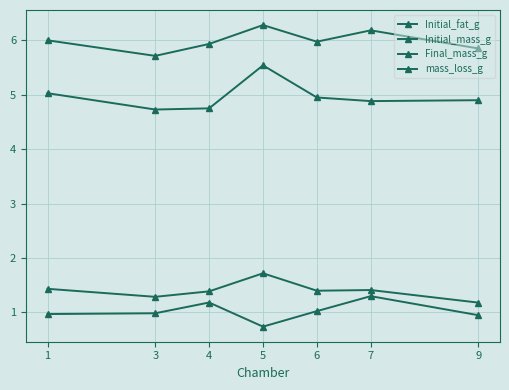

Where is the first local minimum for Final_mass_g?

3